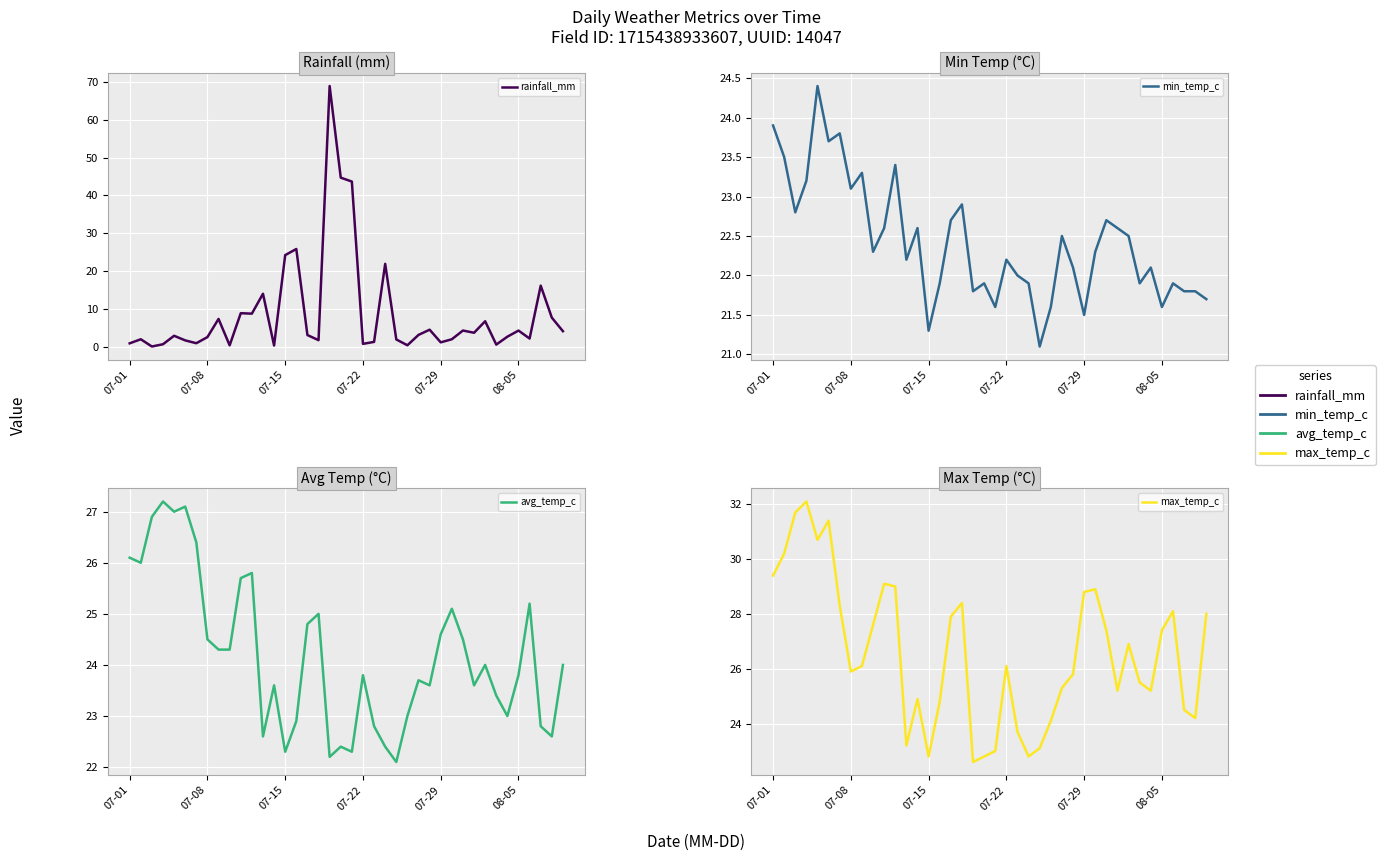

At which category is the sum across all series the highest?

18